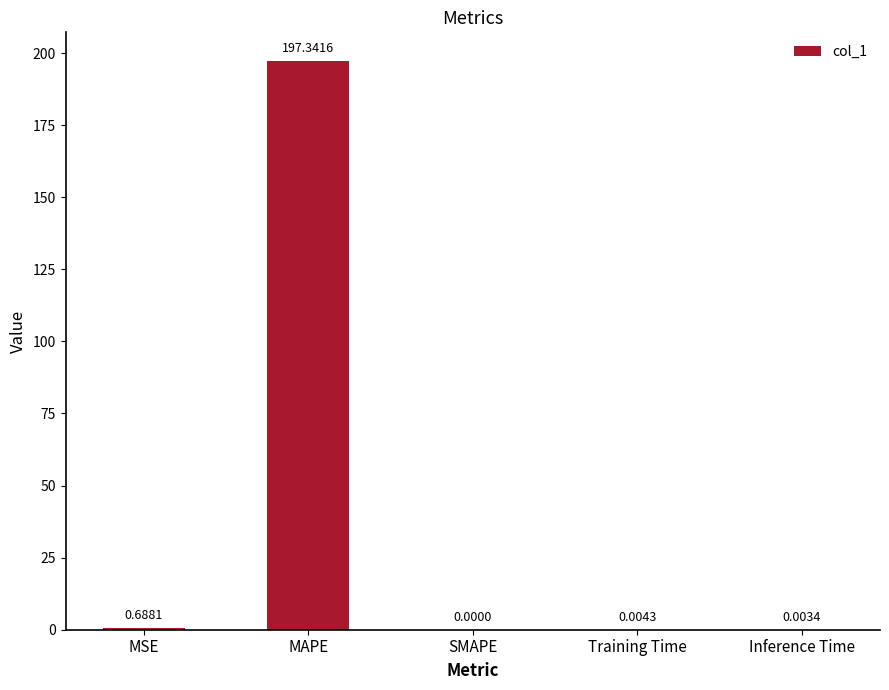

What is the sum of the values at MAPE and MSE?

198.0